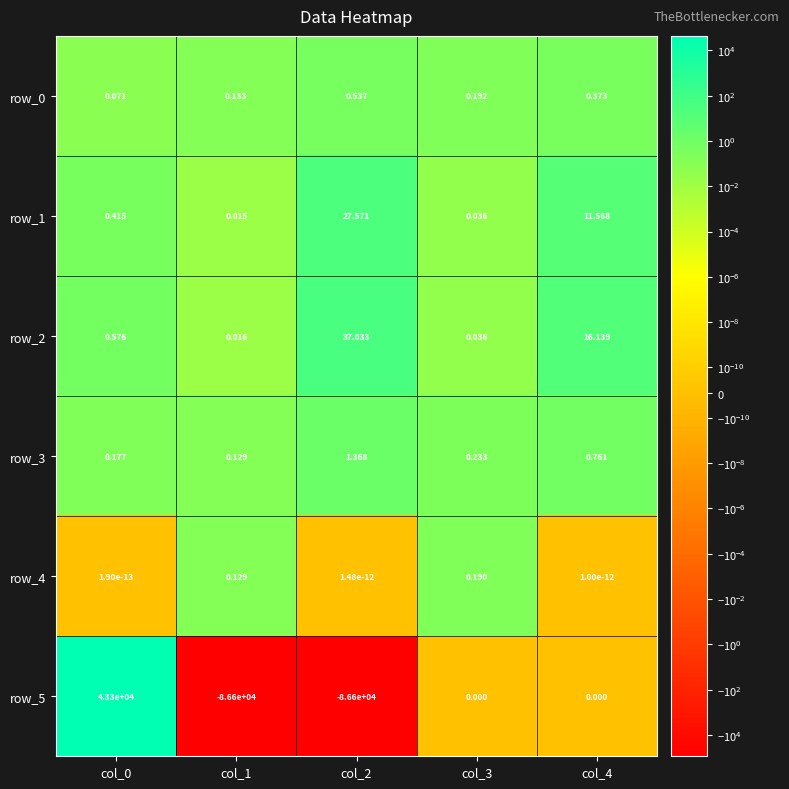

How many series are shown in this chart?

6